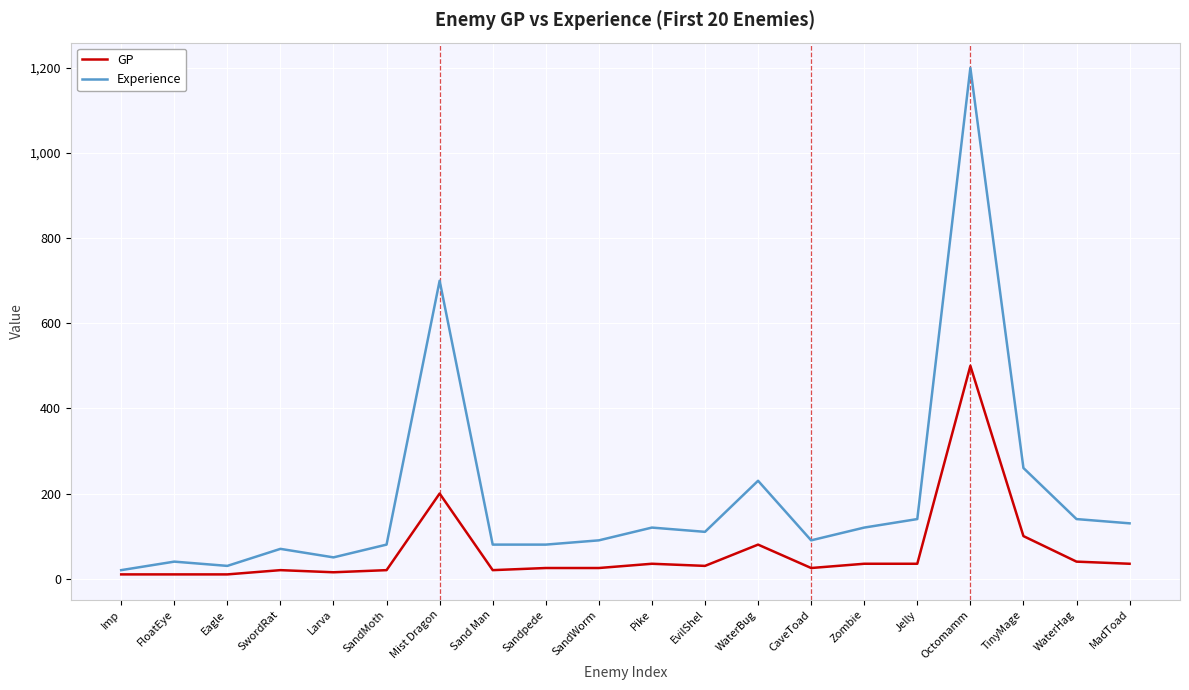

Rank the series by their maximum value, from highest to lowest.

Experience, GP